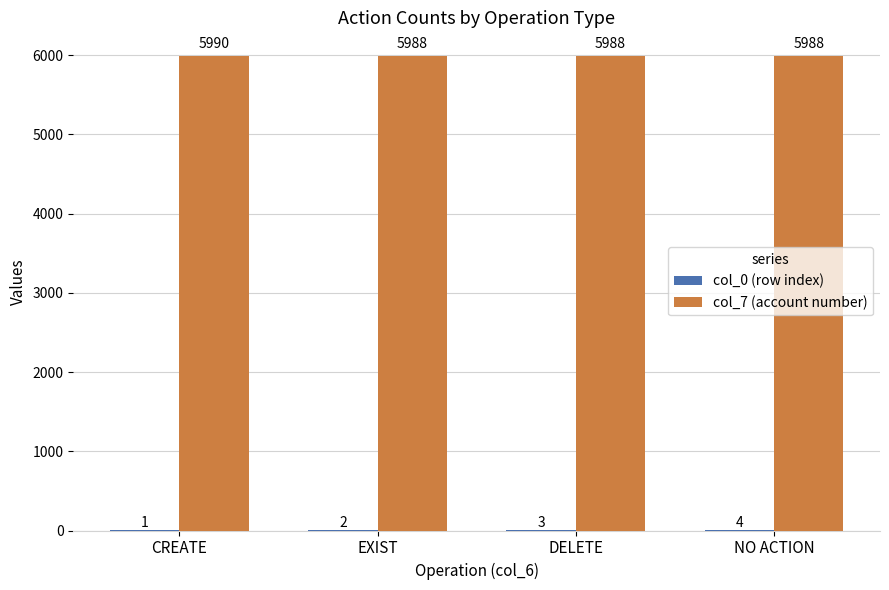

How many col_7 (account number) values are between 5988 and 5990?

4